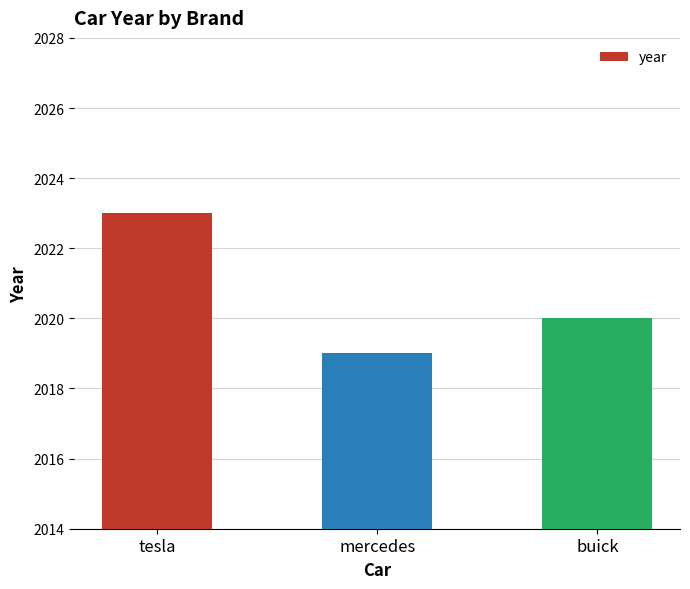

At which label is the value closest to 2021?

buick